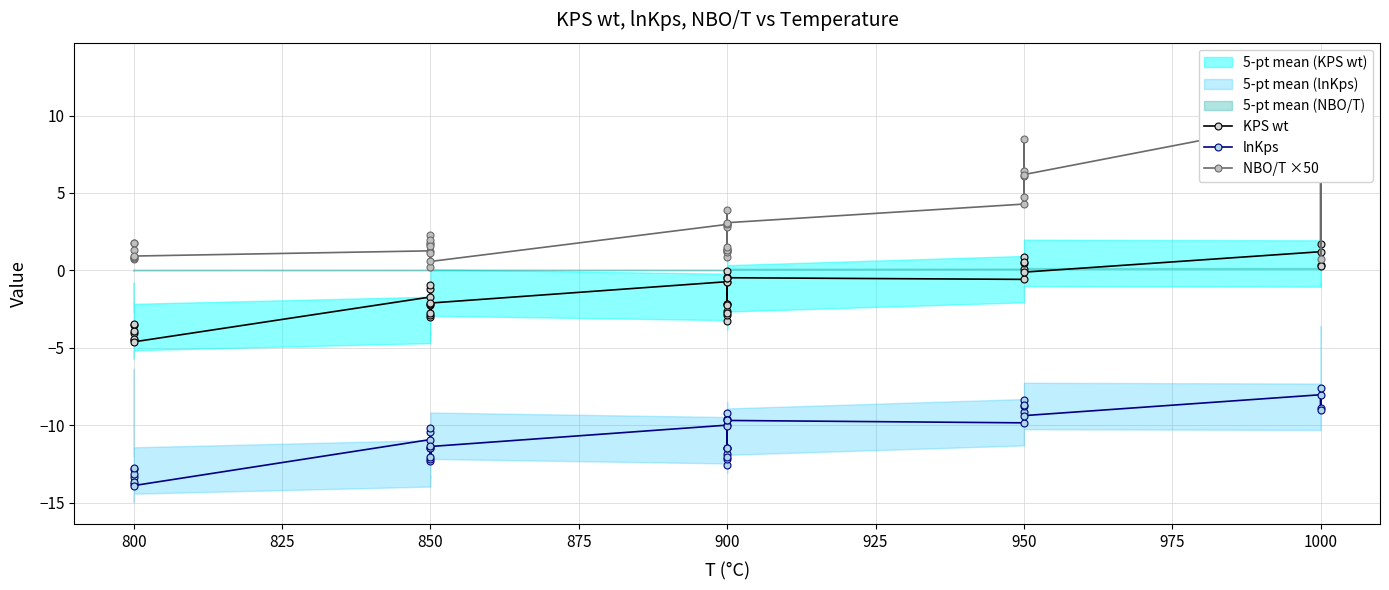

True or false: lnKps has more than 0 interior local peaks.

True